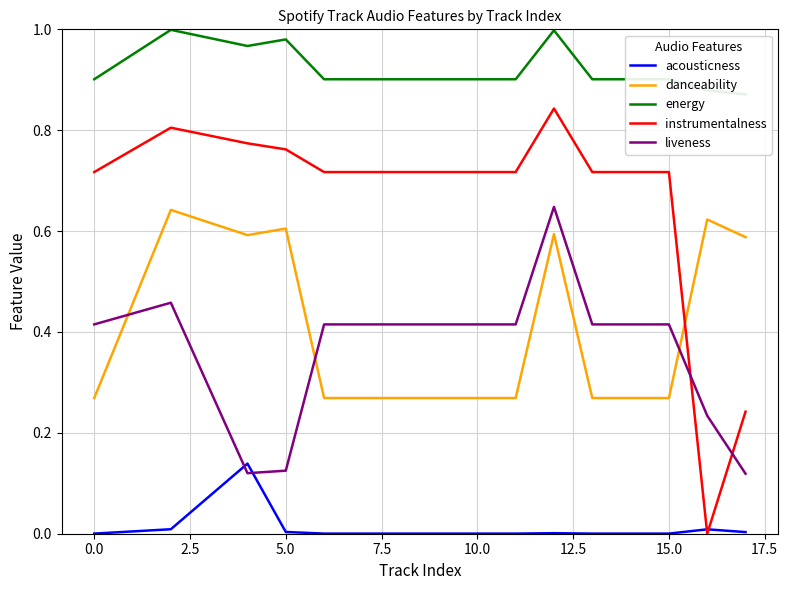

Is the value of instrumentalness at 15.0 greater than the value of danceability at 5.0?

Yes